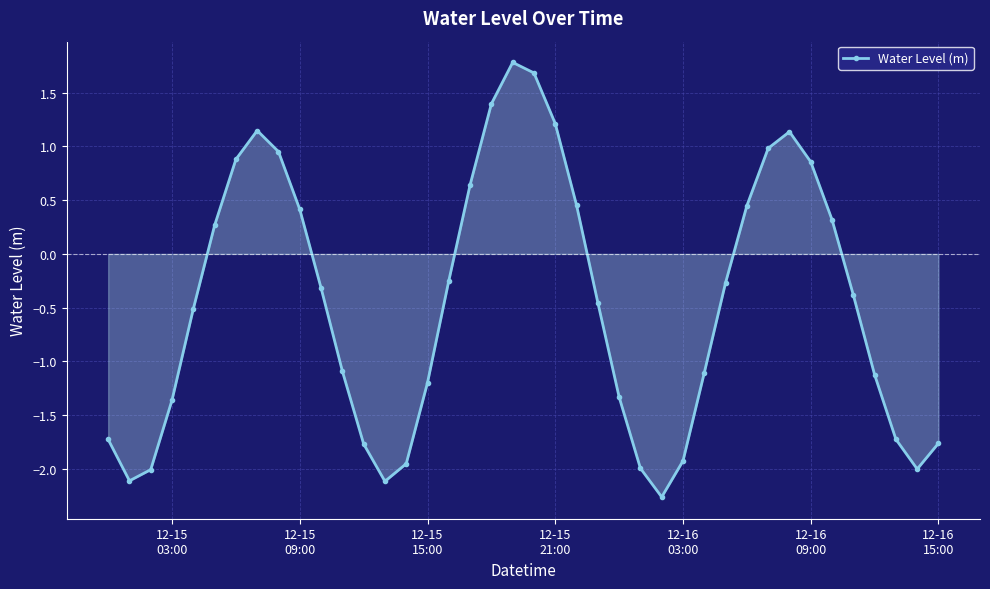

What is the smallest value displayed?

-2.3